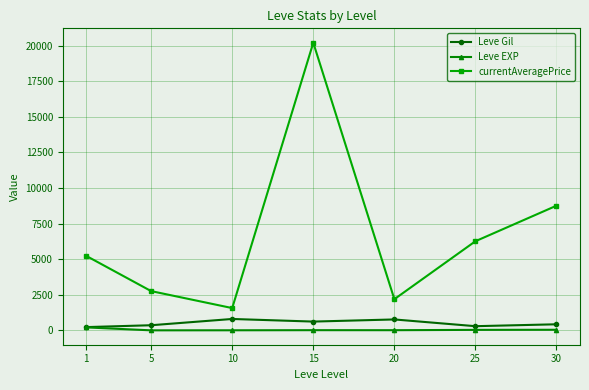

What is the approximate value of Leve EXP at 10?

8.7